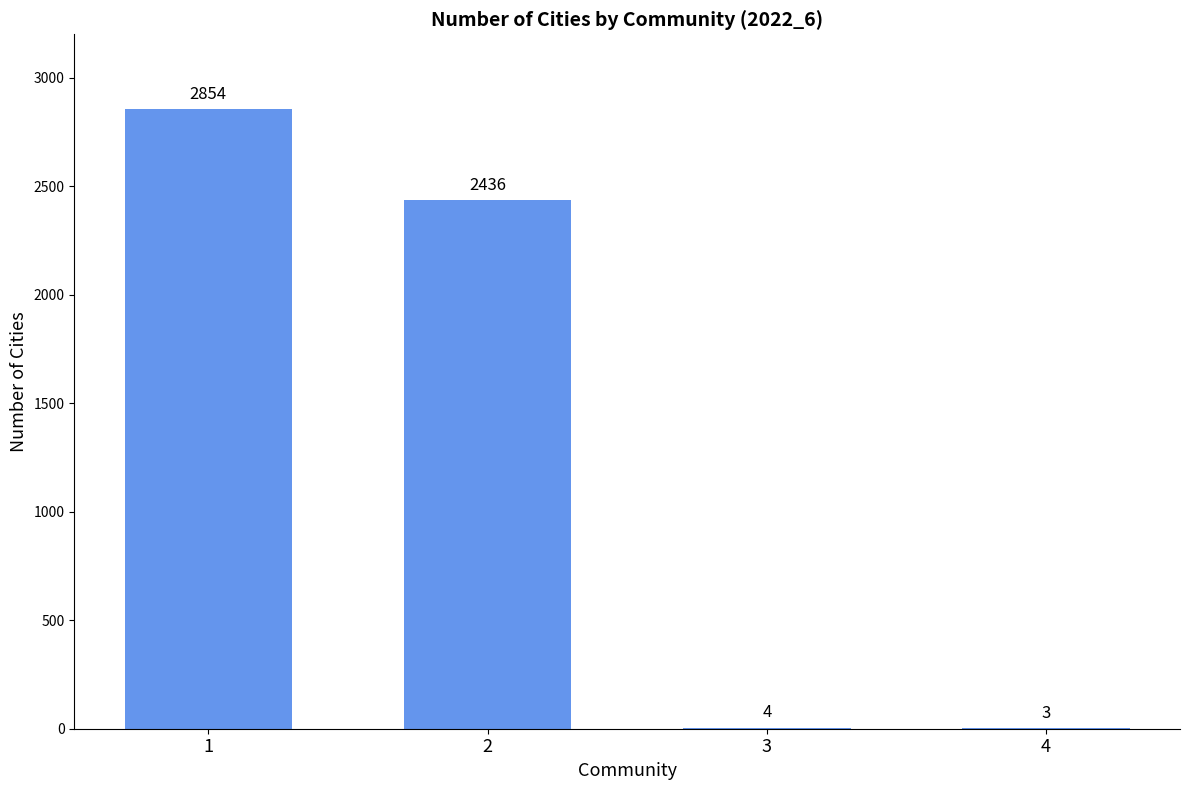

True or false: the data shows 2436 at 2.

True